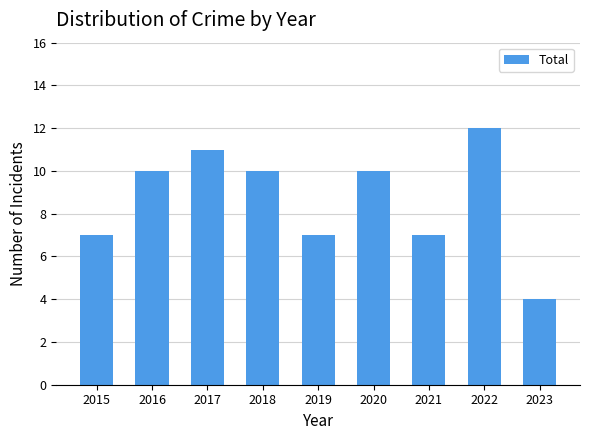

Which has a higher value, 2022 or 2020?

2022